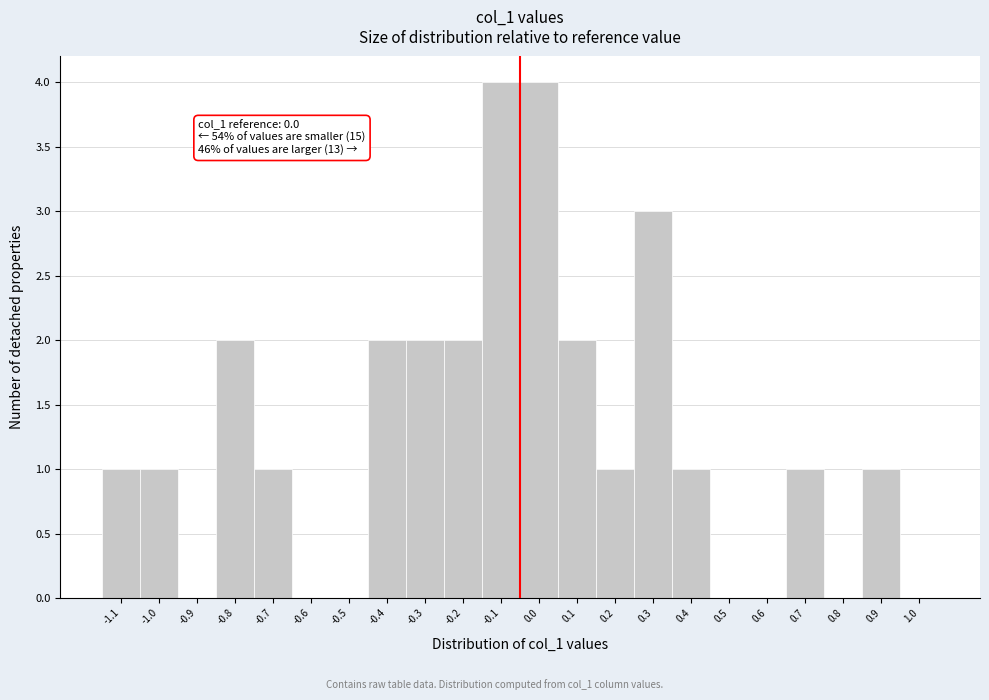

Reading right to left, list all the values displayed in this chart.

1.0=0	0.9=1	0.8=0	0.7=1	0.6=0	0.5=0	0.4=1	0.3=3	0.2=1	0.1=2	0.0=4	-0.1=4	-0.2=2	-0.3=2	-0.4=2	-0.5=0	-0.6=0	-0.7=1	-0.8=2	-0.9=0	-1.0=1	-1.1=1